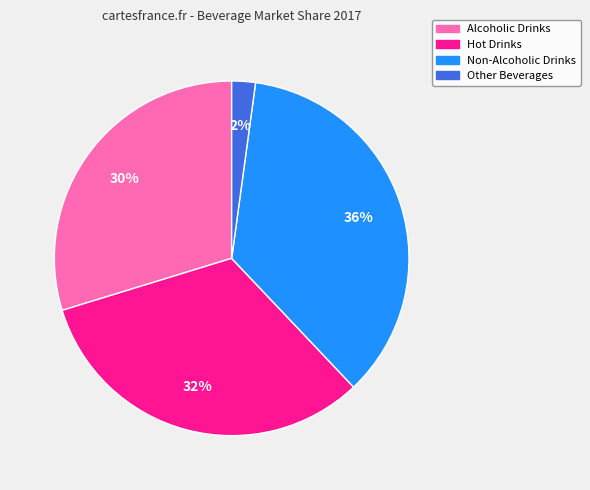

What percentage is the Non-Alcoholic Drinks slice, to the nearest percent?

36%